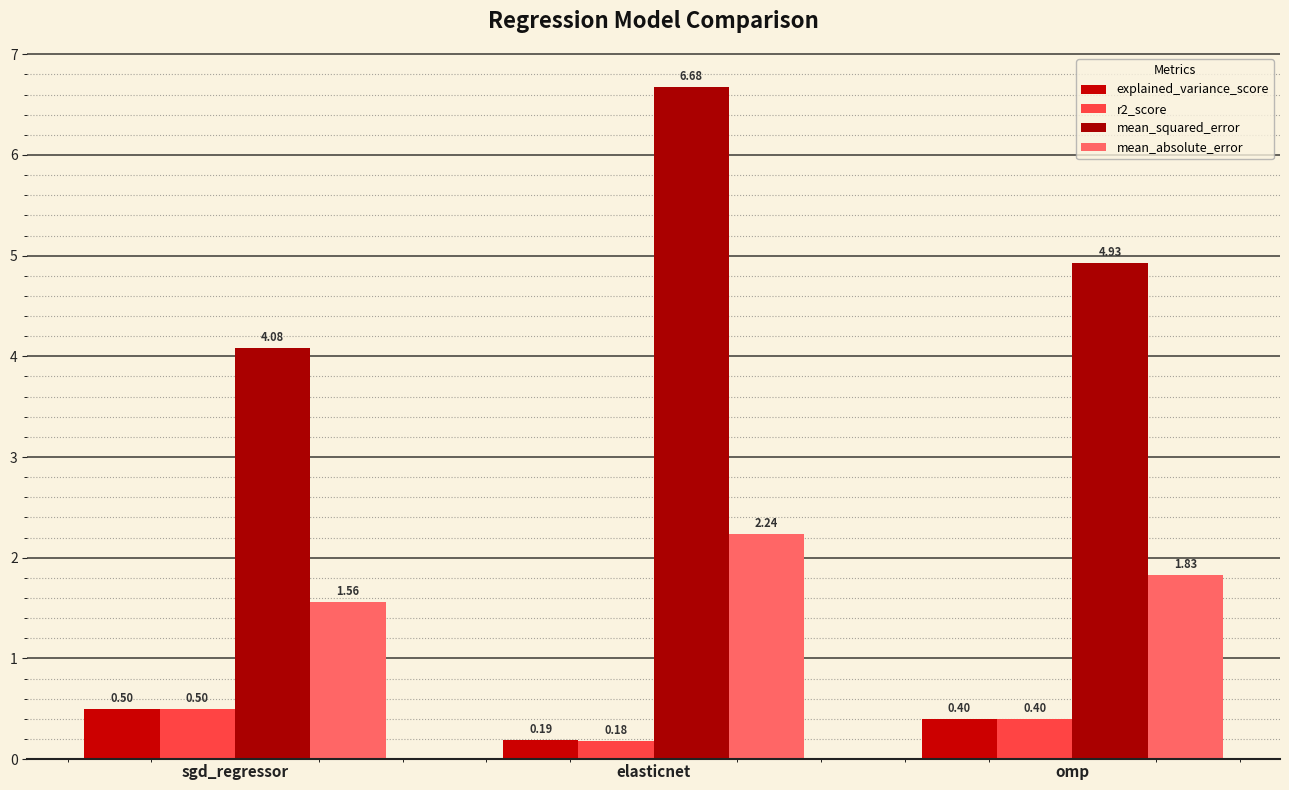

Which series has the widest spread of values?

mean_squared_error